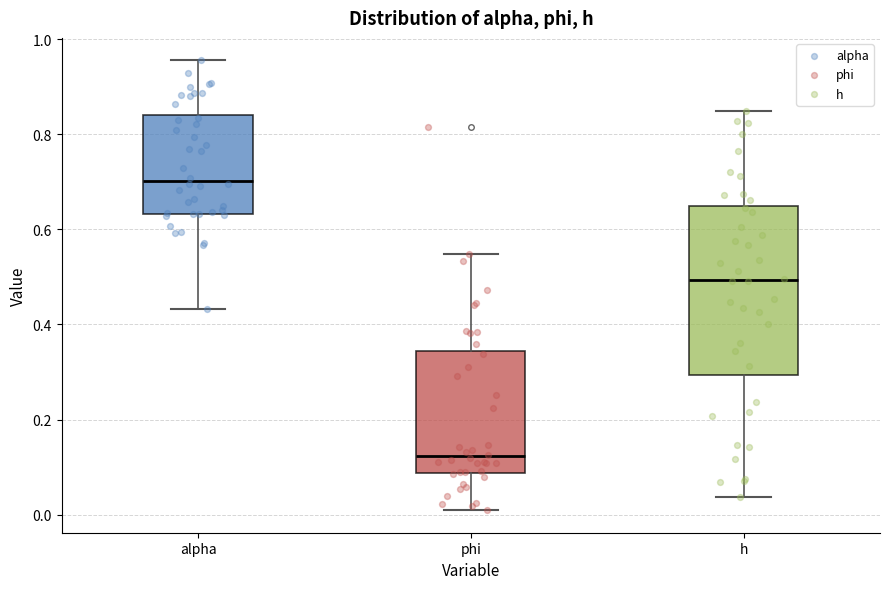

Where is the lower edge of the box for phi on the y-axis? The values are not printed on the chart, so give them approximately, as read against the axis.

0.08